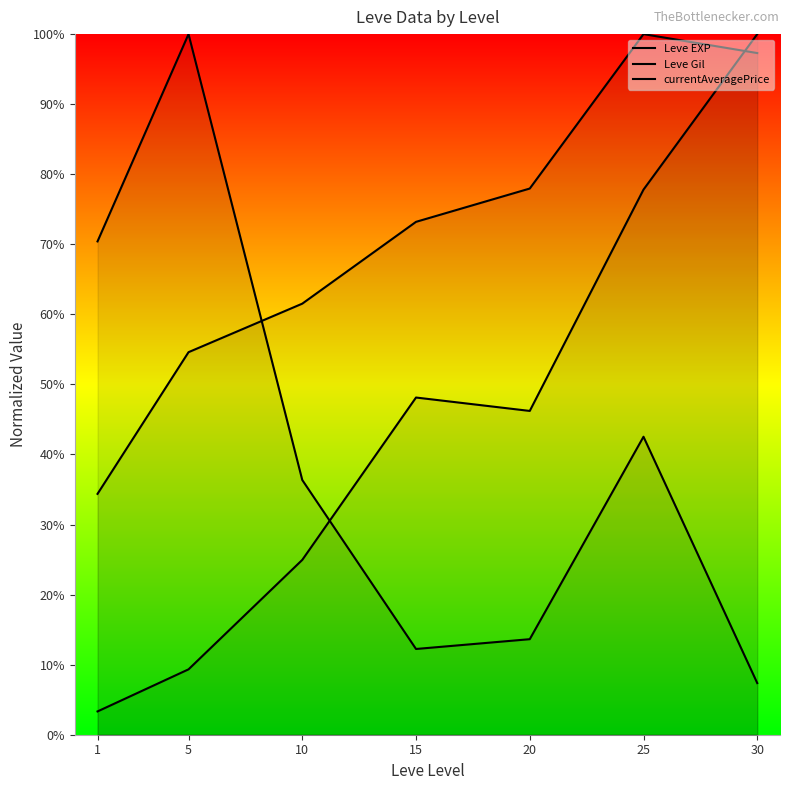

What value does the currentAveragePrice series have at 1?

0.7